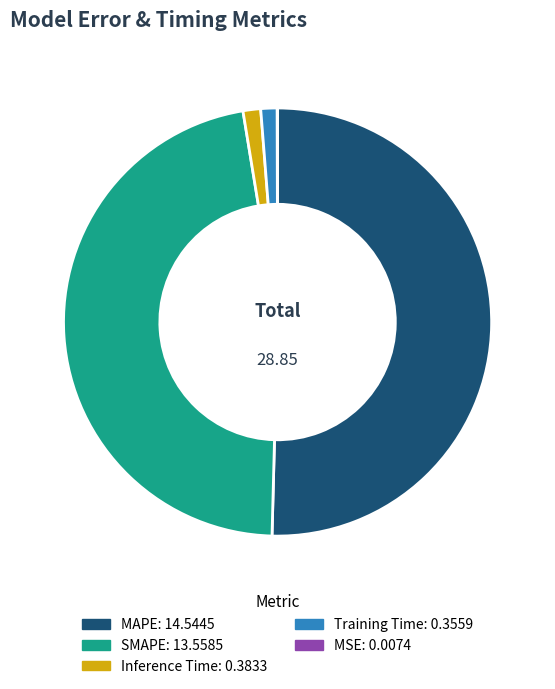

Combined, do MAPE and Inference Time account for over 50%?

Yes